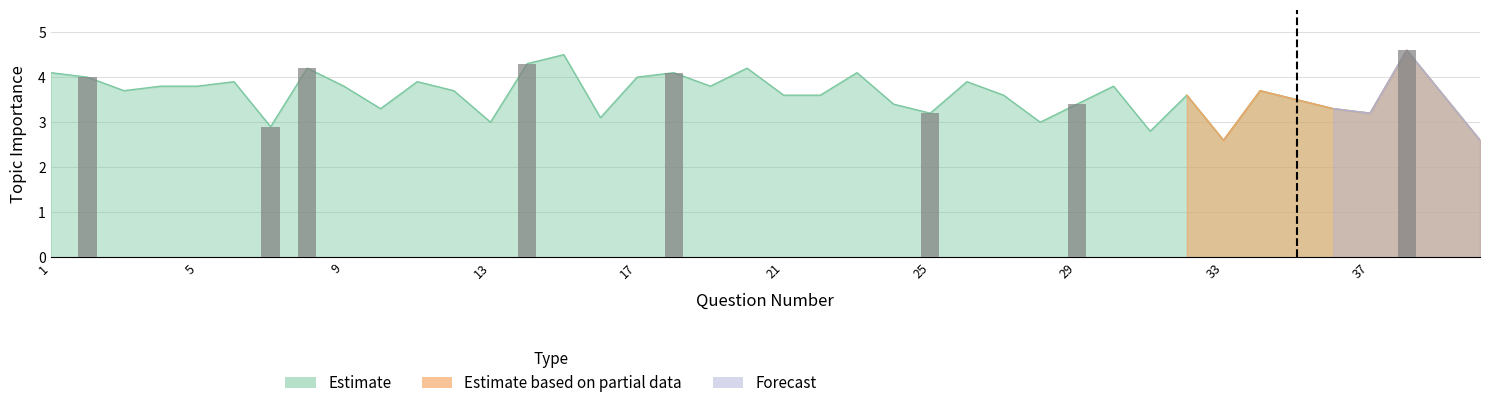

At which category is the sum across all series the highest?

38